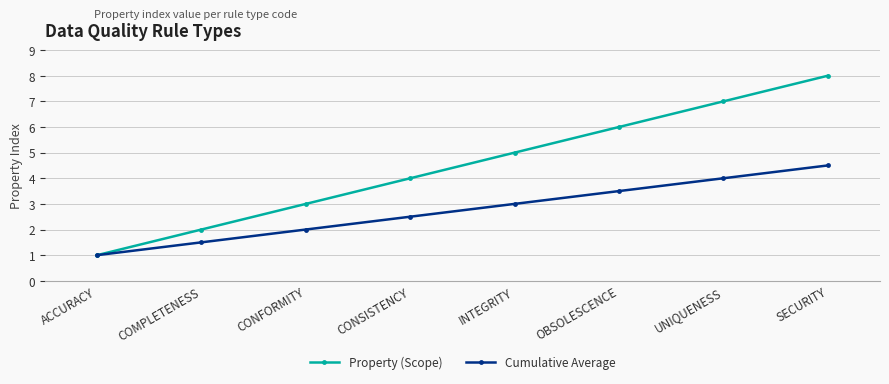

Reading left to right, what are all the values shown in this chart?

Property (Scope): 1.0	2.0	3.0	4.0	5.0	6.0	7.0	8.0
Cumulative Average: 1.0	1.5	2.0	2.5	3.0	3.5	4.0	4.5